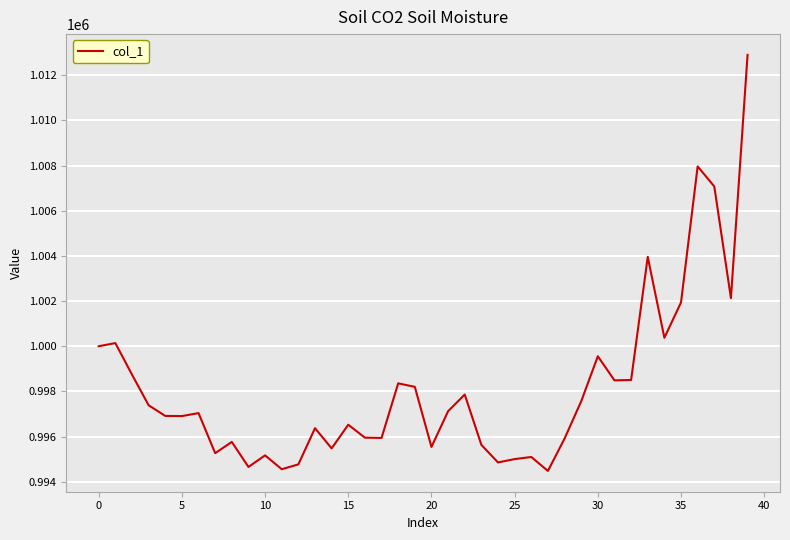

Does the chart display data point markers on the line(s)?

No